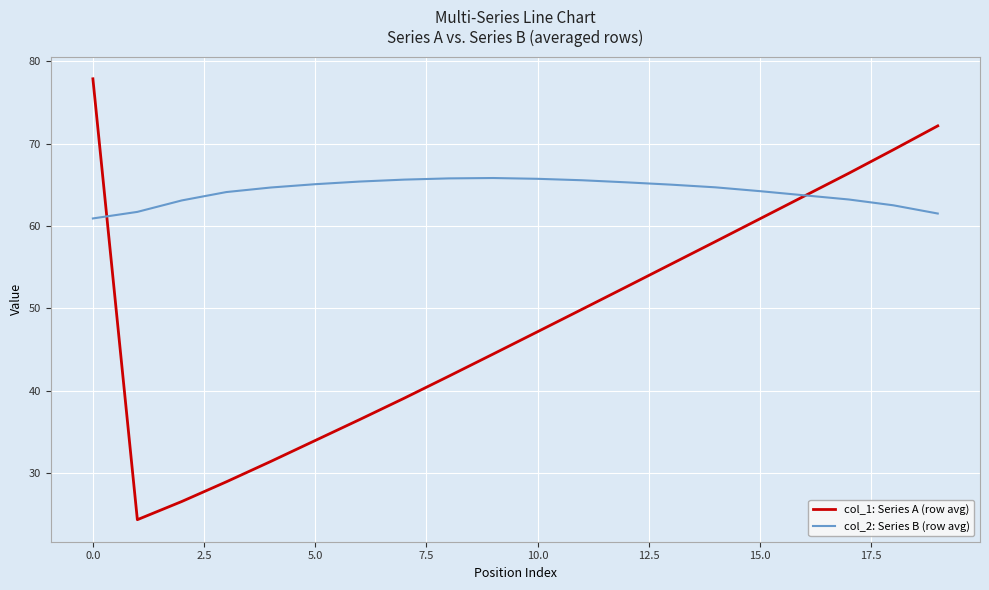

How many categories are shown in the chart?

20